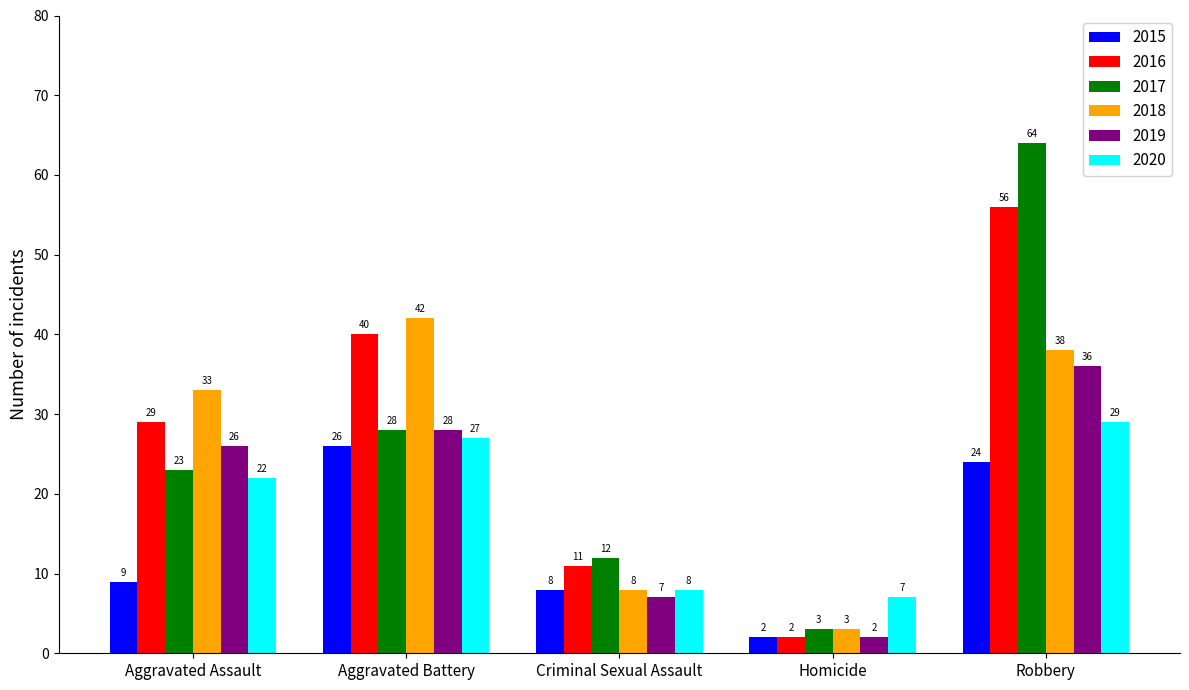

What is the difference between the maximum and minimum values in the 2016 series?

54